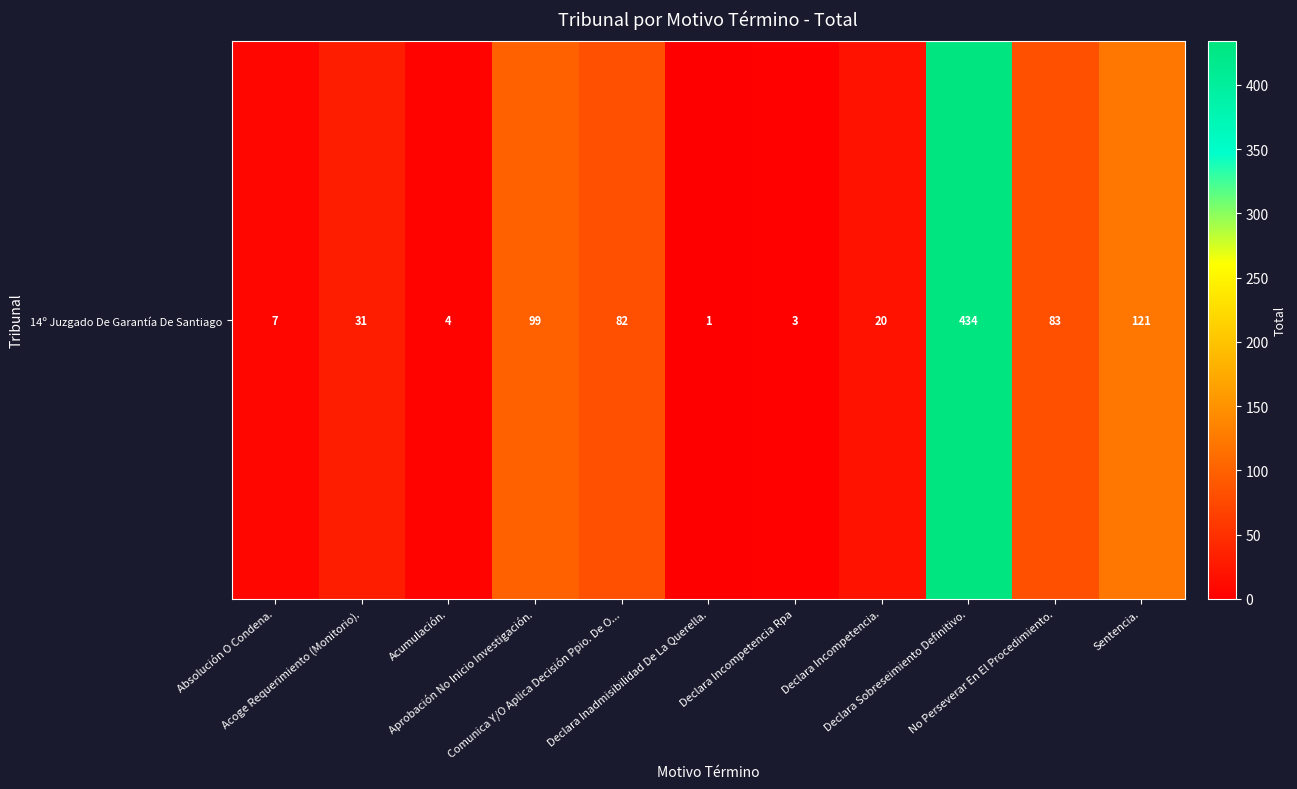

The chart shows a value of 434 at Declara Sobreseimiento Definitivo.. True or false?

True